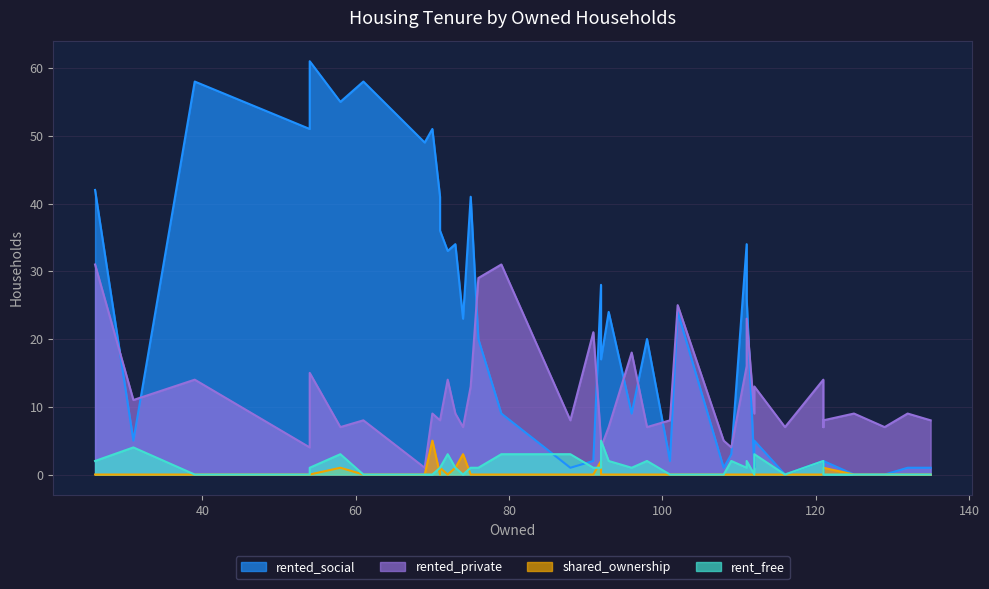

True or false: rent_free has more than 0 points higher than both neighbors.

True